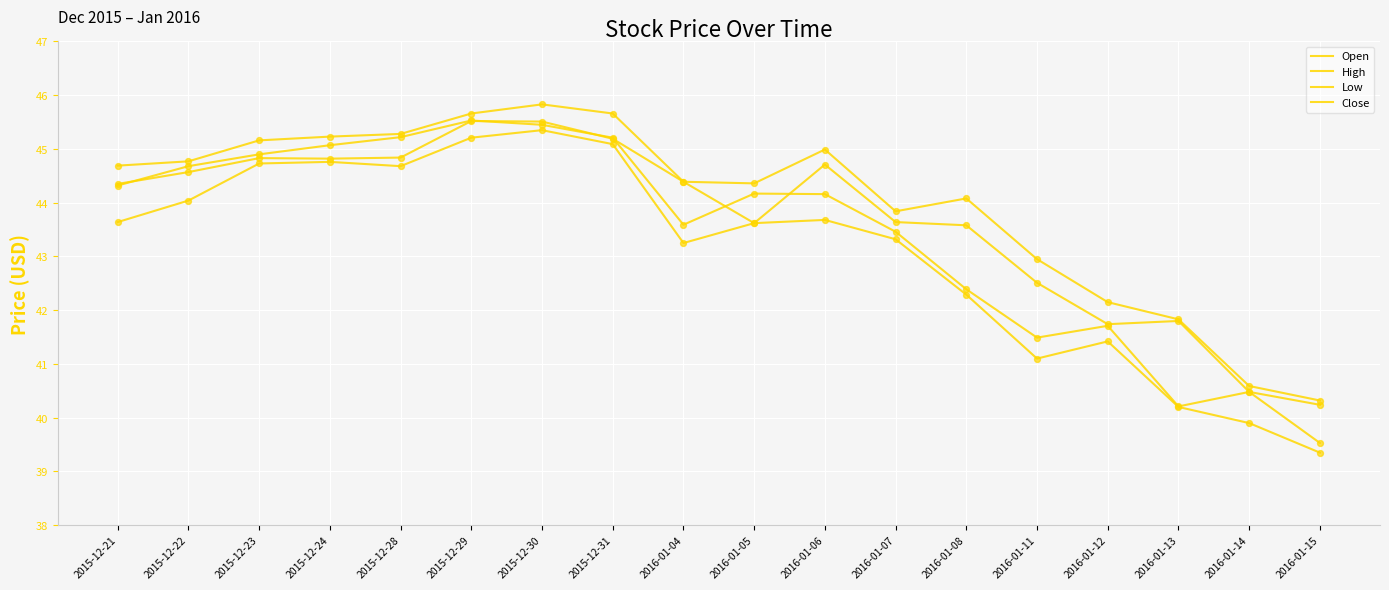

Is the value of High at 2016-01-13 greater than the value of Open at 2015-12-24?

No